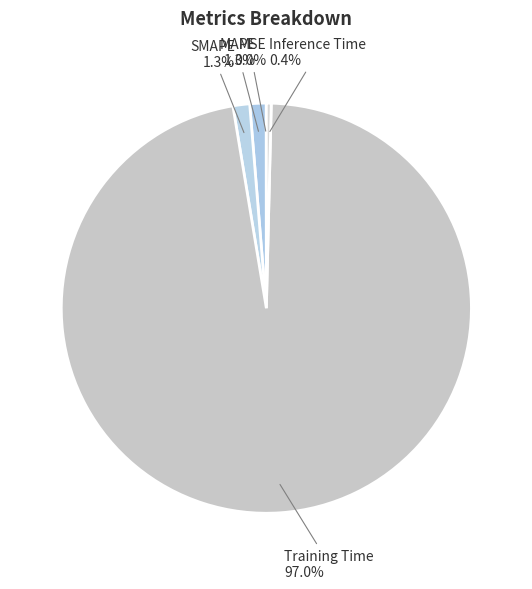

True or false: Training Time accounts for 97% of the total.

True